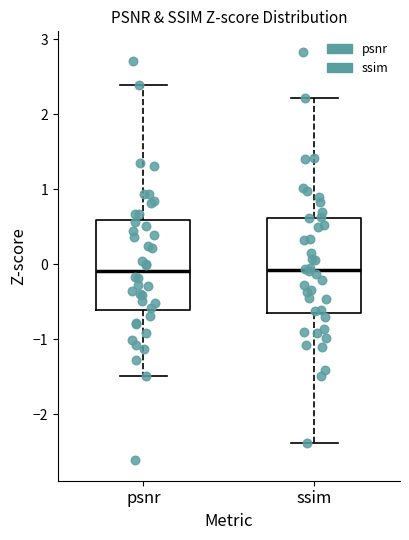

Reading left to right, read every box against the y-axis: the position of its median line, the range the box covers, and the ends of its whiskers. The values are not printed on the chart, so give them approximately, as read against the axis.

psnr: median -0.1, box -0.6 to 0.6, whiskers -1.5 to 2.4
ssim: median -0.1, box -0.6 to 0.6, whiskers -2.4 to 2.2